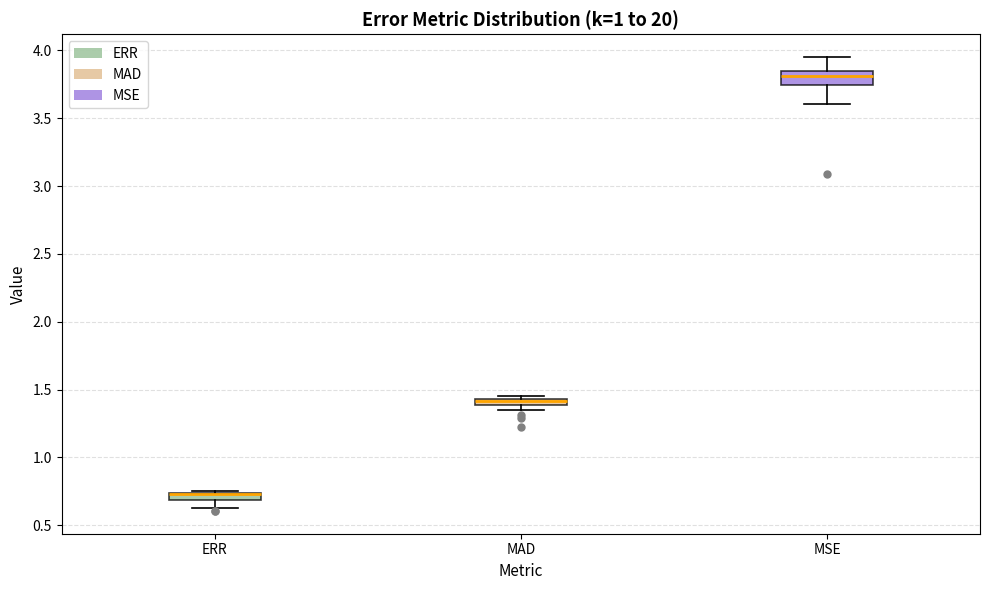

Where is the lower edge of the box for ERR on the y-axis? The values are not printed on the chart, so give them approximately, as read against the axis.

0.70